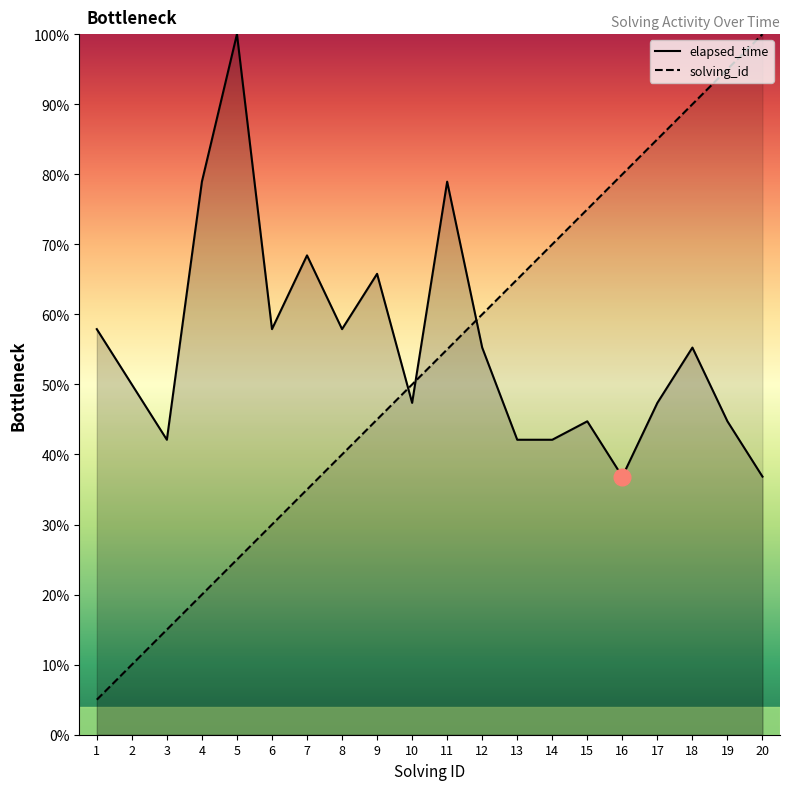

What is the sum of the solving_id values at 11 and 15?

1.3